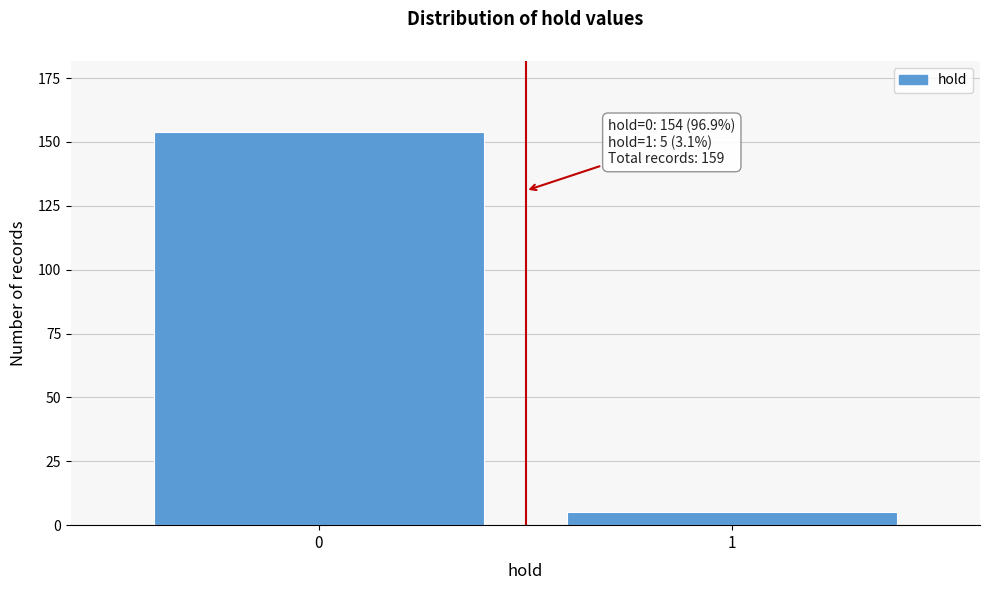

Reading right to left, transcribe all the data shown in this chart.

5	154